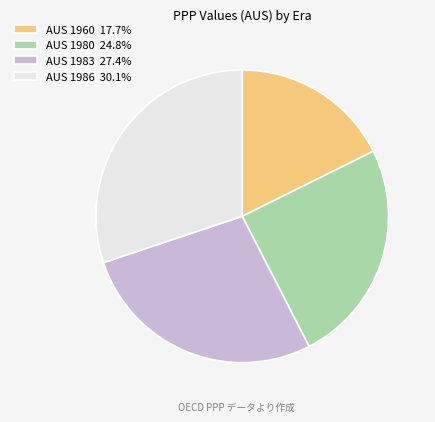

Count the number of slices in the pie.

4